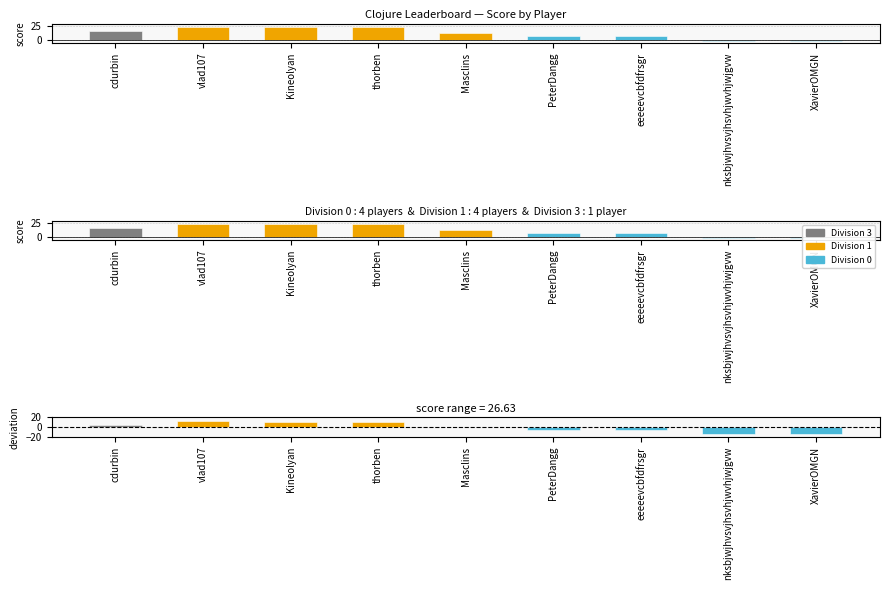

How many categories are shown in the chart?

9